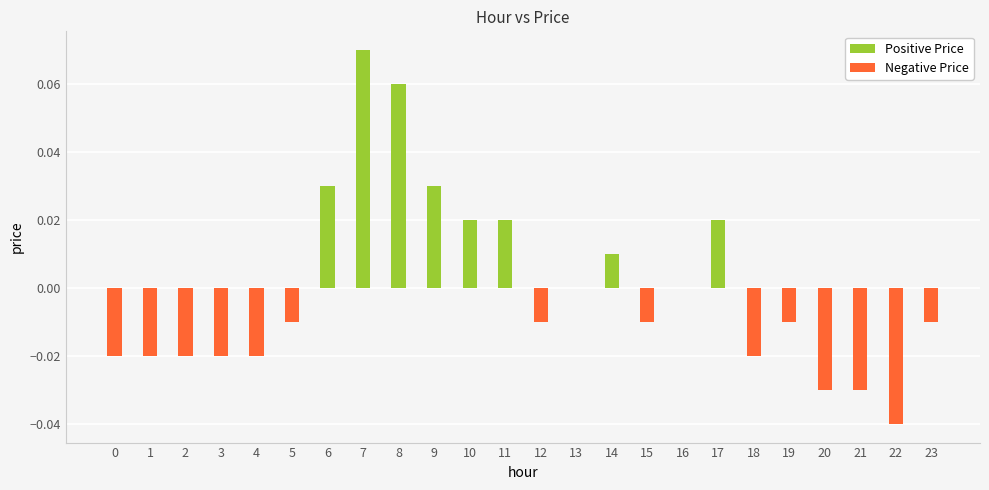

True or false: the data shows -0.0 at 0.

False